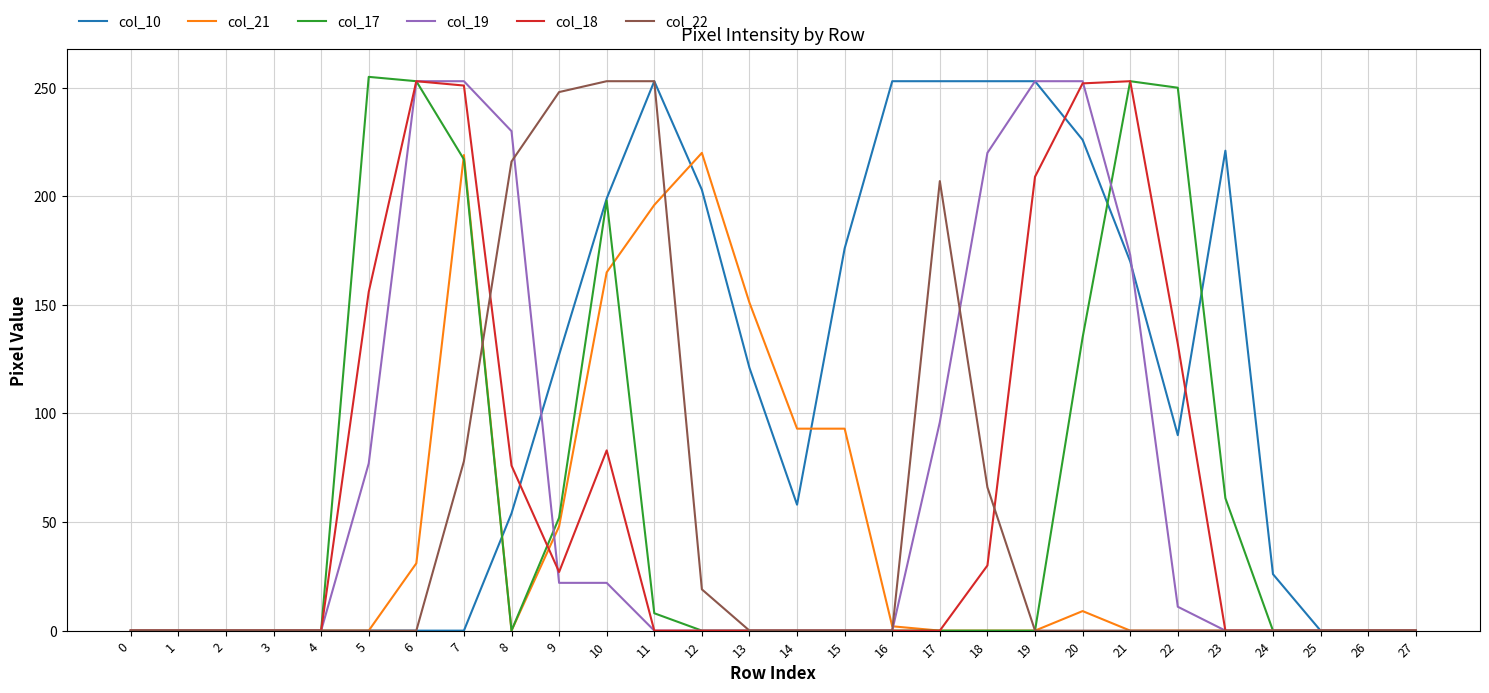

At which label is col_17 closest to 127?

20